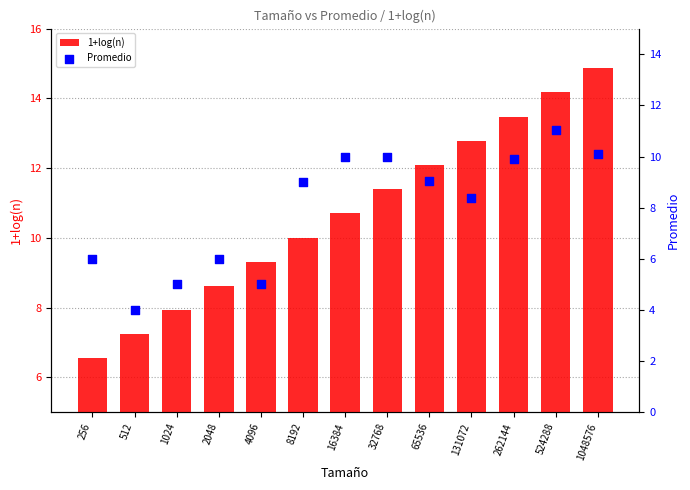

What is the total value across all series at 262144?

23.4